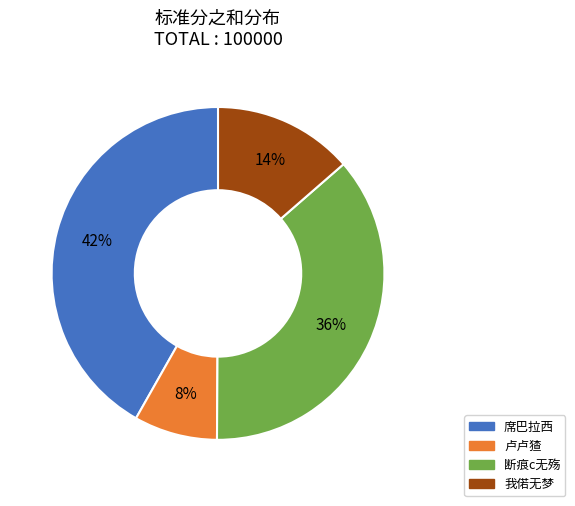

What is the largest slice in the pie chart?

席巴拉西